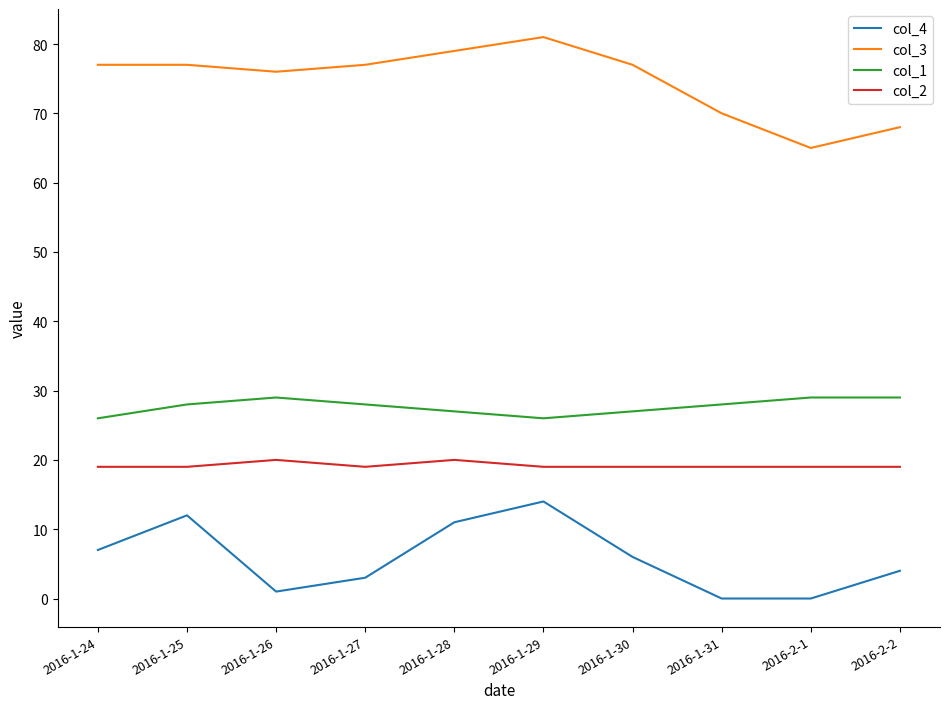

What position from the right is 2016-2-1?

2